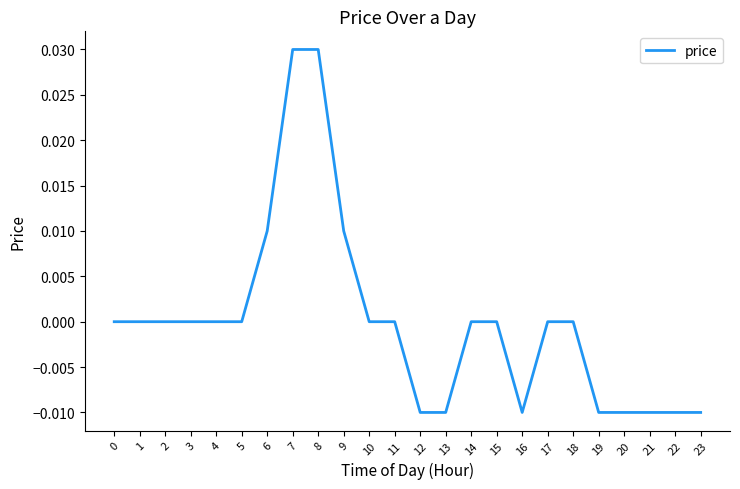

How many lines are shown in the chart?

1